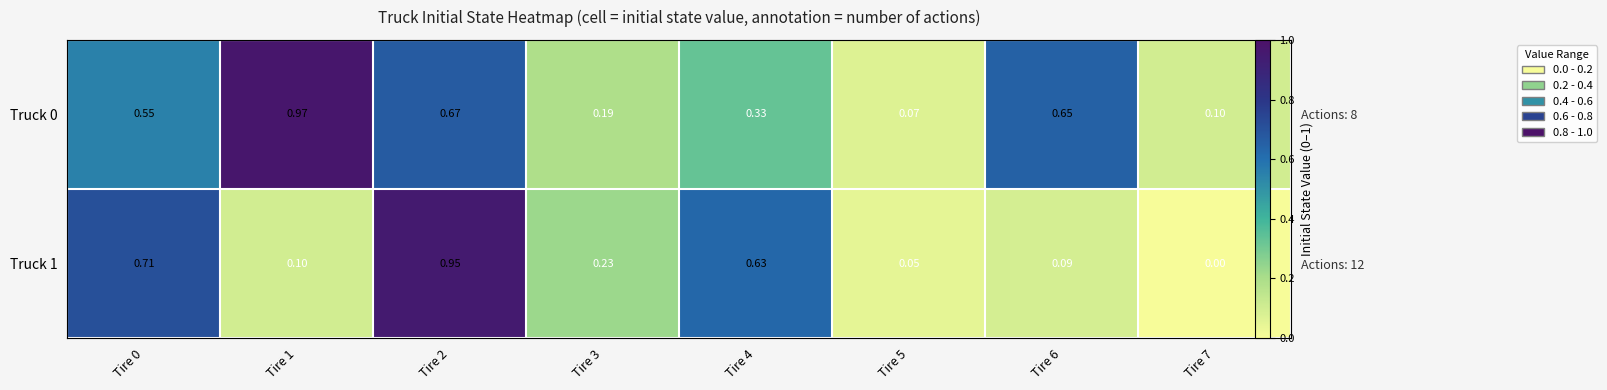

Is the value of Truck 1 at Tire 5 greater than the value of Truck 0 at Tire 4?

No